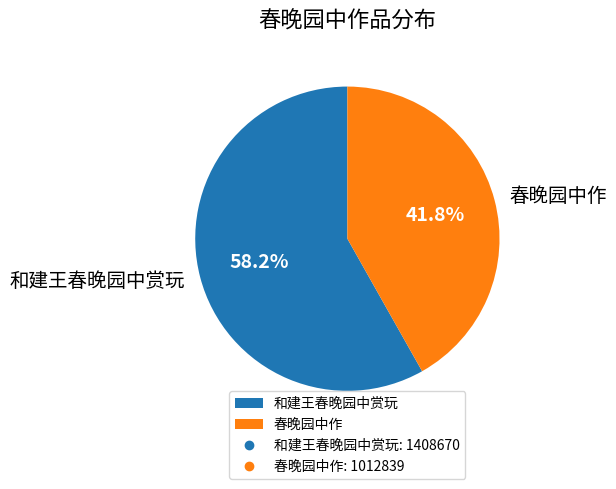

Rank the categories by value from highest to lowest.

和建王春晚园中赏玩, 春晚园中作